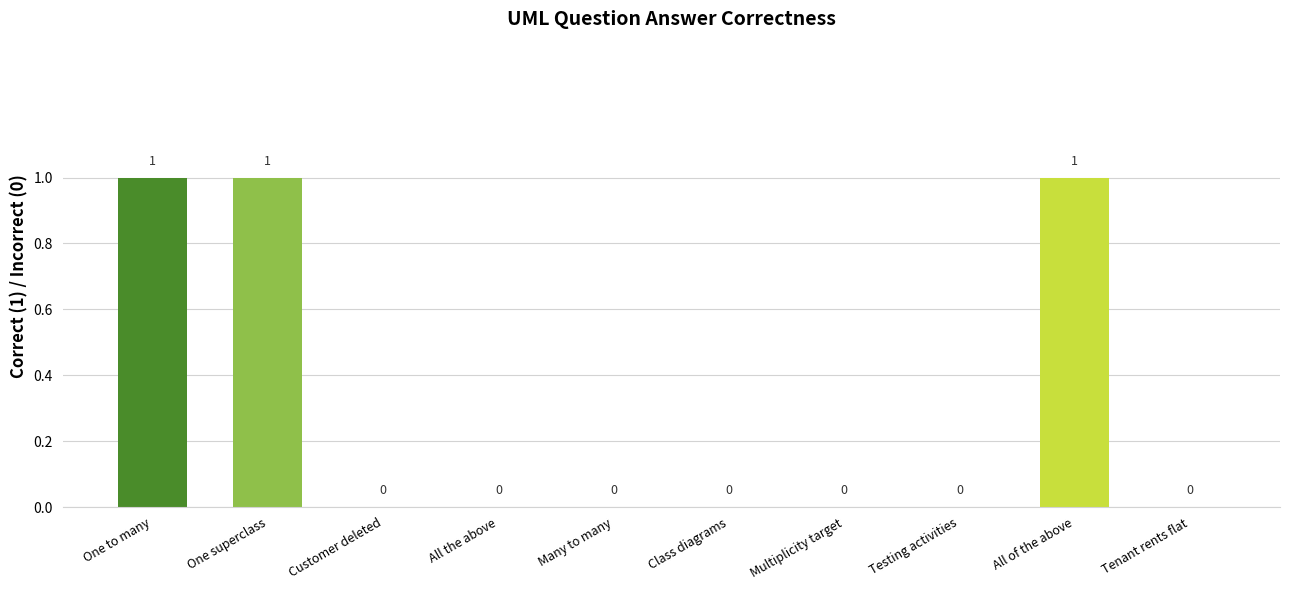

How many values are between 0 and 1?

10